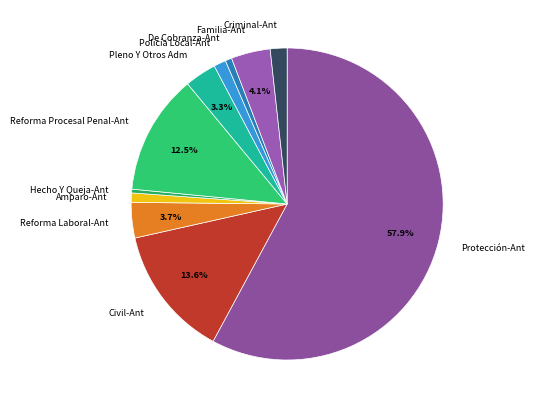

Is the sum of Familia-Ant and Reforma Procesal Penal-Ant greater than half?

No